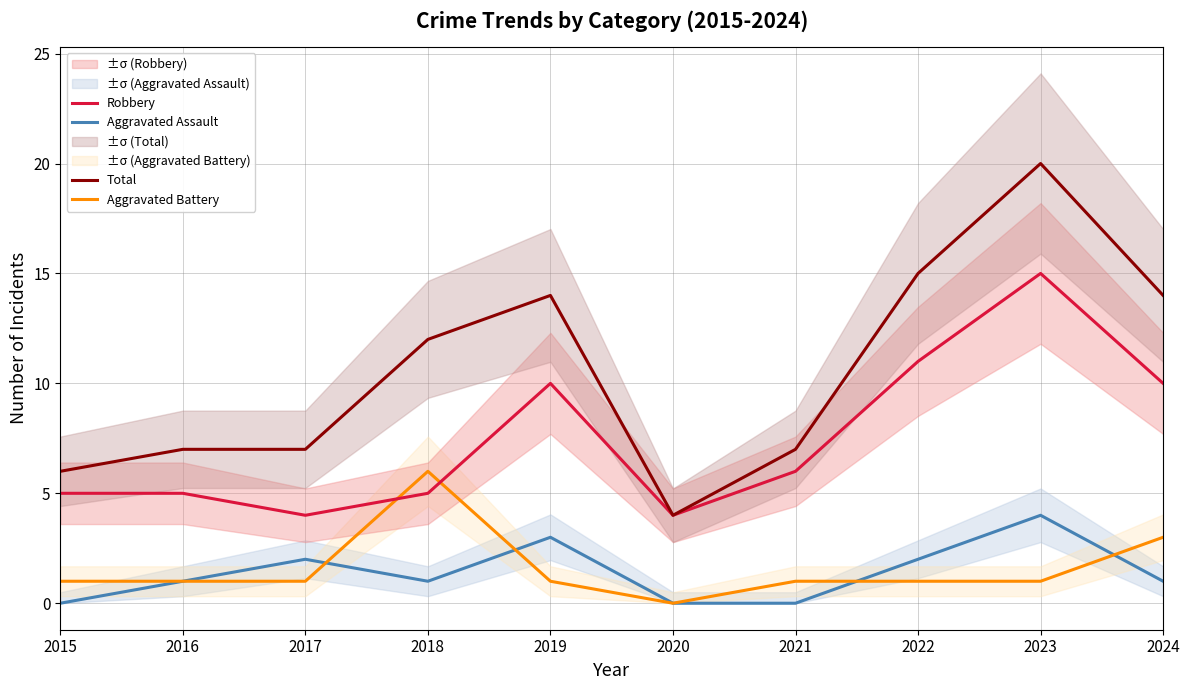

How many data points in Robbery are above 6?

4